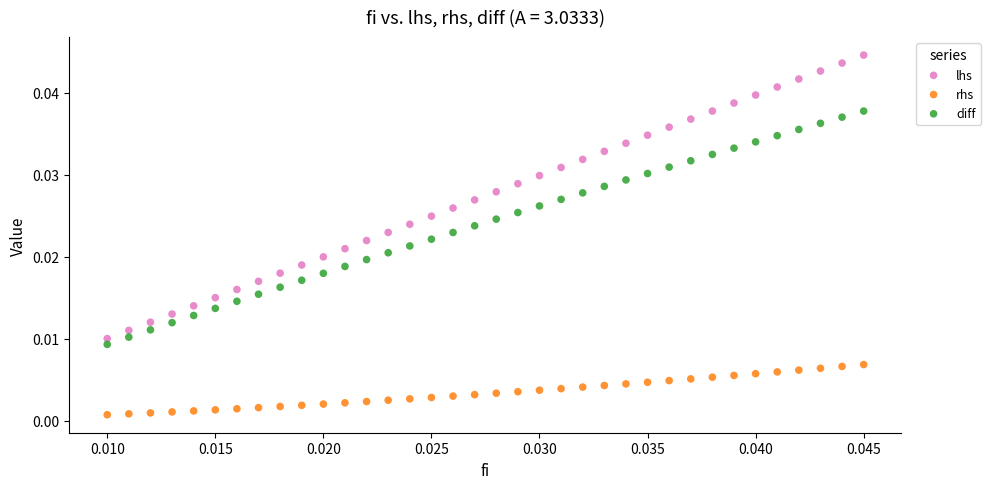

Which series contains the lowest Y value?

rhs